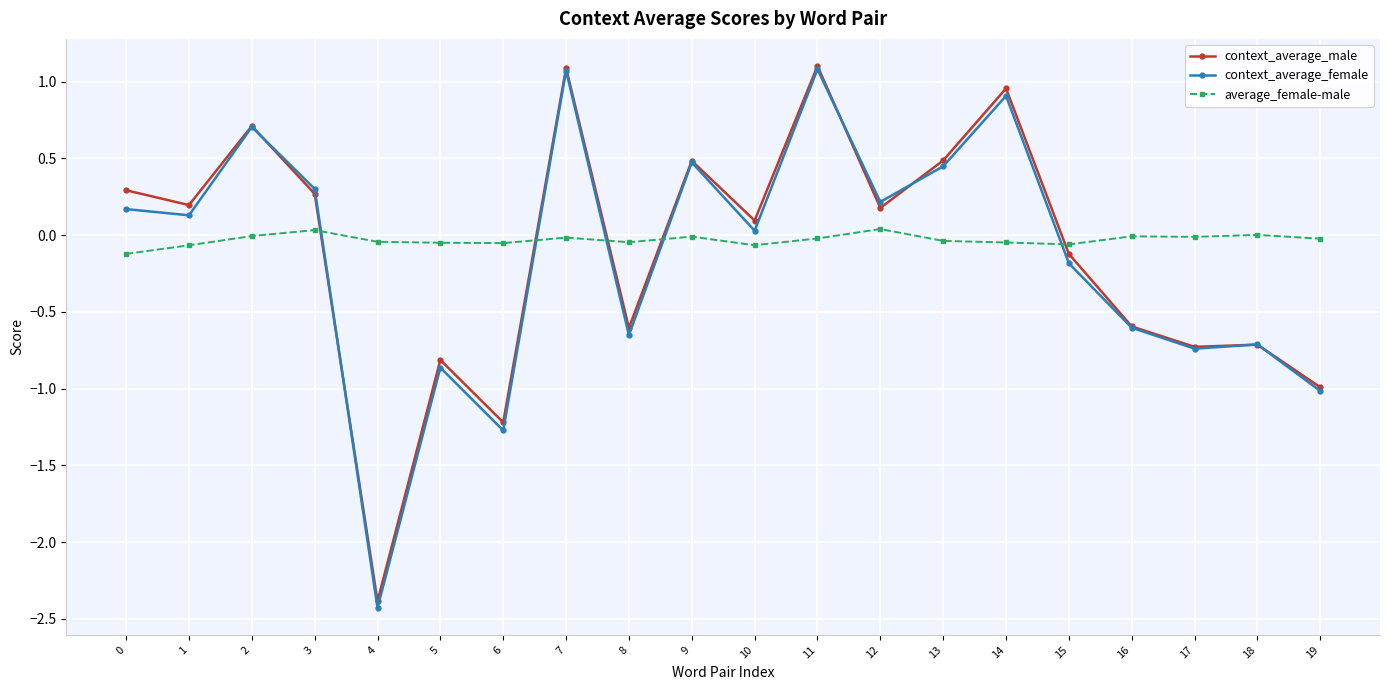

Where do average_female-male and context_average_female first cross each other?

3 and 4